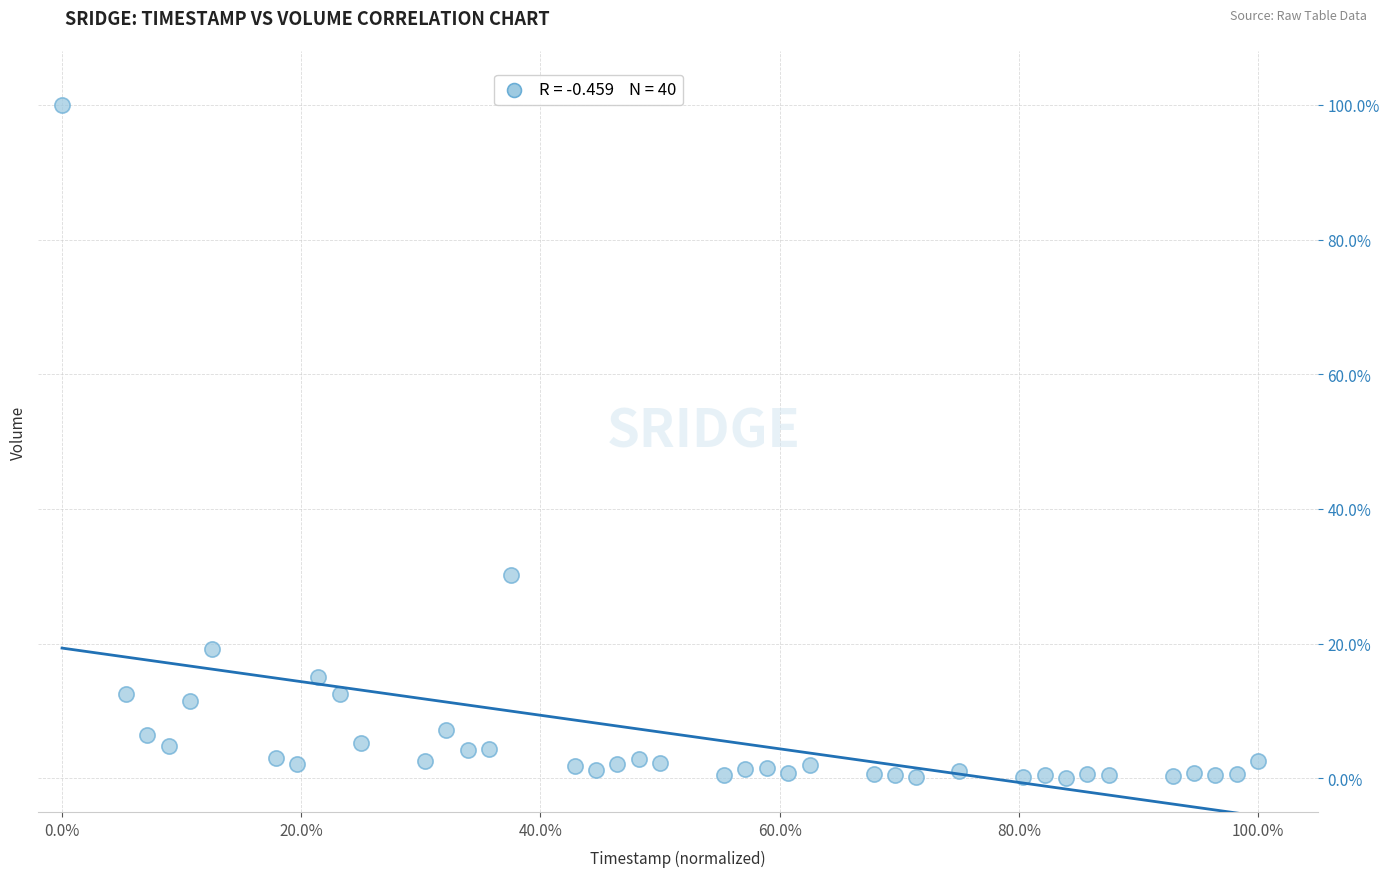

What is the range of X values (max minus min)?

100.0